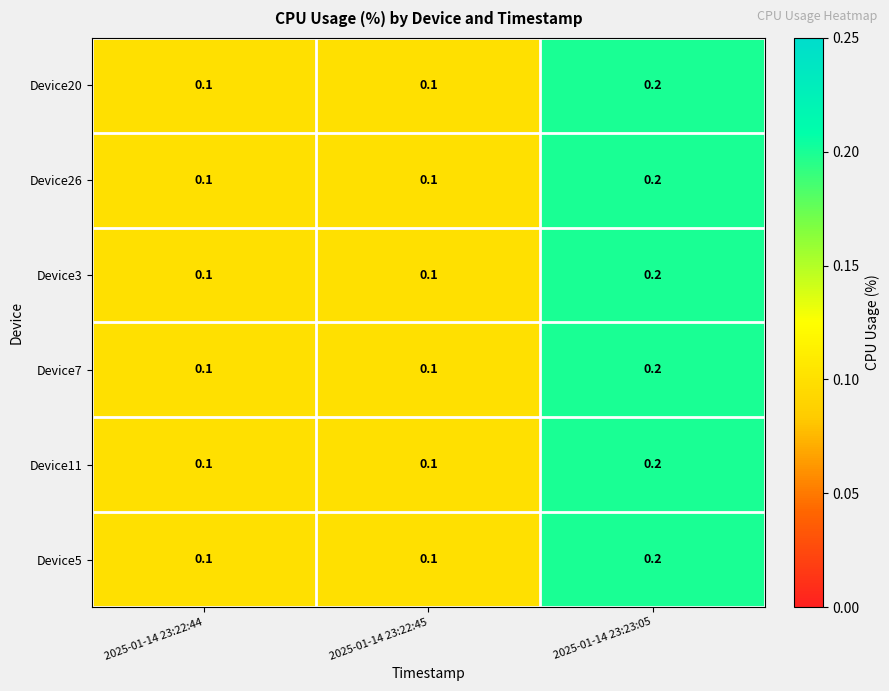

Reading left to right, extract all data points from this chart.

Device20: 2025-01-14 23:22:44=0.1	2025-01-14 23:22:45=0.1	2025-01-14 23:23:05=0.2
Device26: 2025-01-14 23:22:44=0.1	2025-01-14 23:22:45=0.1	2025-01-14 23:23:05=0.2
Device3: 2025-01-14 23:22:44=0.1	2025-01-14 23:22:45=0.1	2025-01-14 23:23:05=0.2
Device7: 2025-01-14 23:22:44=0.1	2025-01-14 23:22:45=0.1	2025-01-14 23:23:05=0.2
Device11: 2025-01-14 23:22:44=0.1	2025-01-14 23:22:45=0.1	2025-01-14 23:23:05=0.2
Device5: 2025-01-14 23:22:44=0.1	2025-01-14 23:22:45=0.1	2025-01-14 23:23:05=0.2